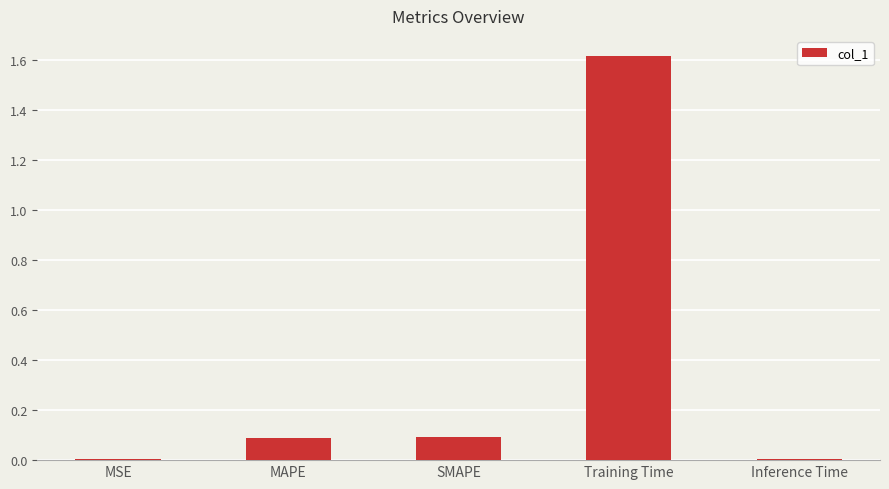

True or false: the data shows 0.1 at SMAPE.

True